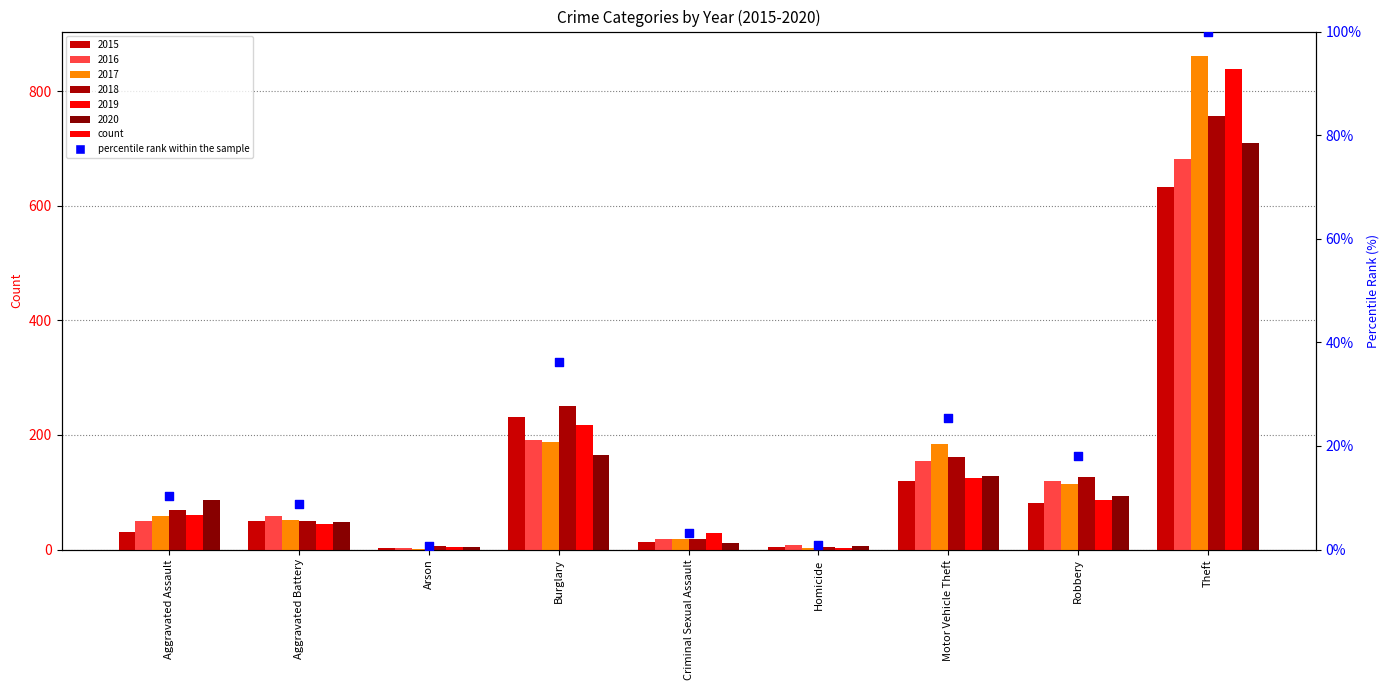

Which series reaches the minimum Y coordinate?

2017